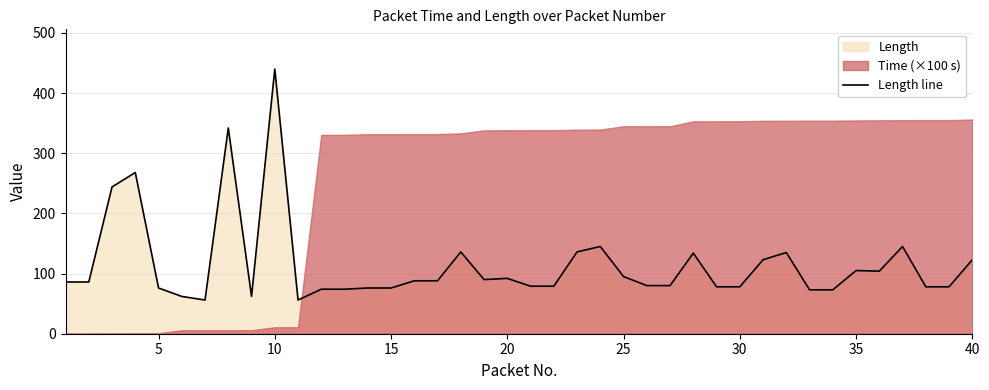

What is the greatest value displayed?

440